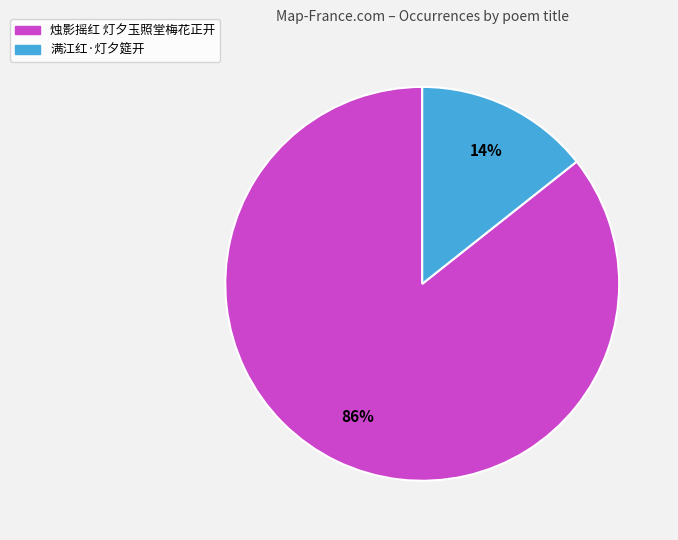

What percentage is the 烛影摇红 灯夕玉照堂梅花正开 slice, to the nearest percent?

86%